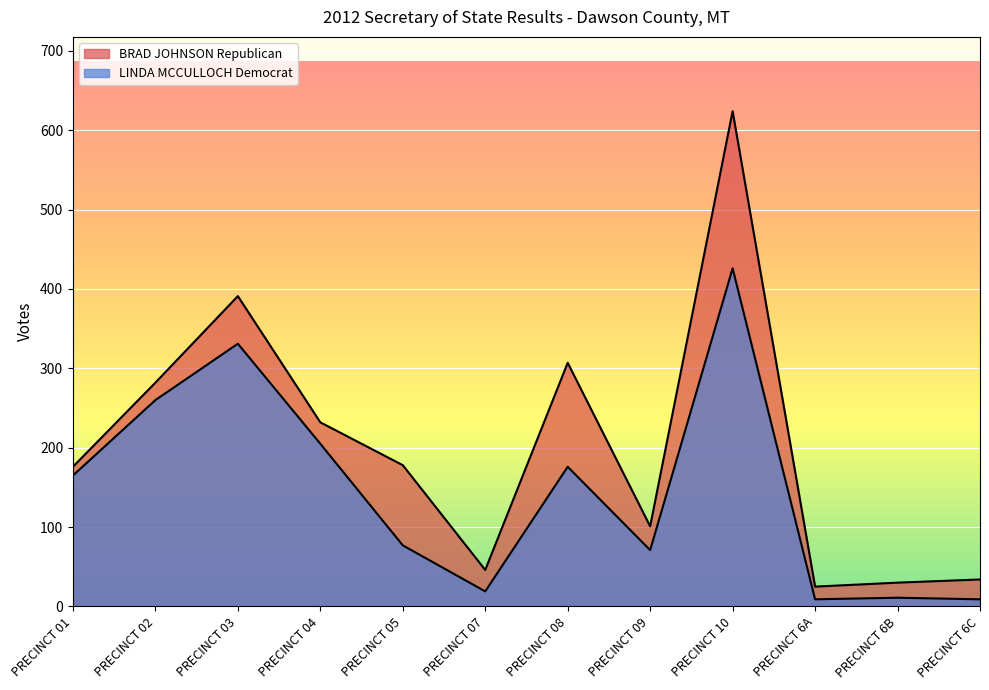

Rank the series by their average value, from lowest to highest.

LINDA MCCULLOCH Democrat, BRAD JOHNSON Republican